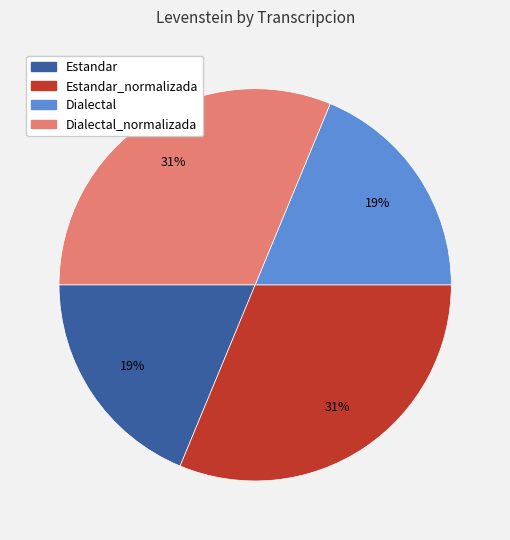

Is there any slice that represents more than half of the pie?

No